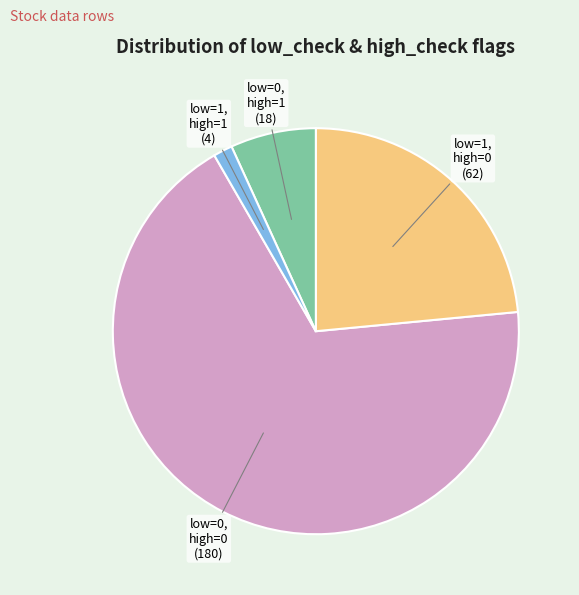

Is there any slice that represents more than half of the pie?

Yes